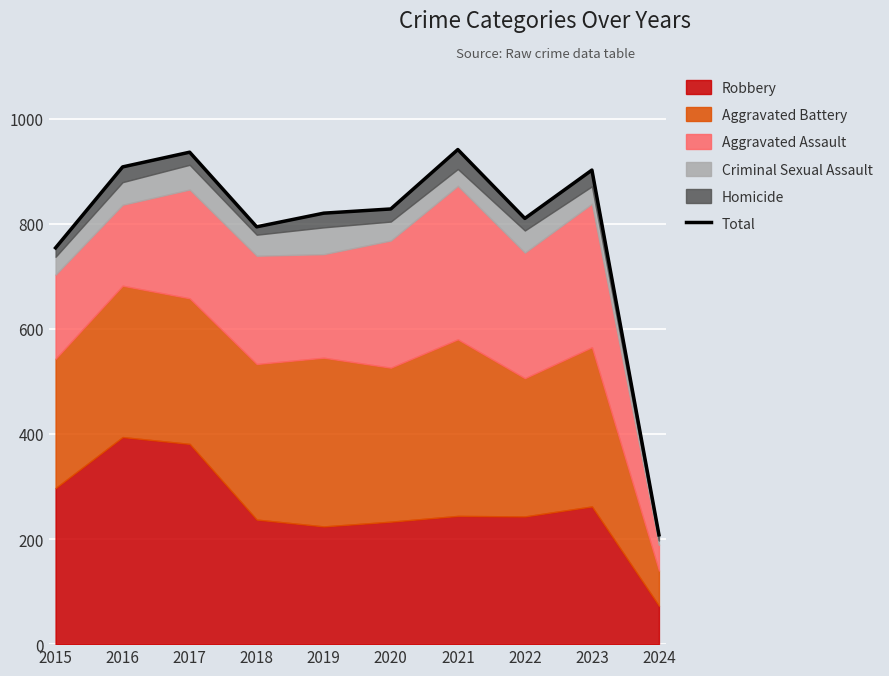

At which category does the chart reach its minimum across all series?

2024